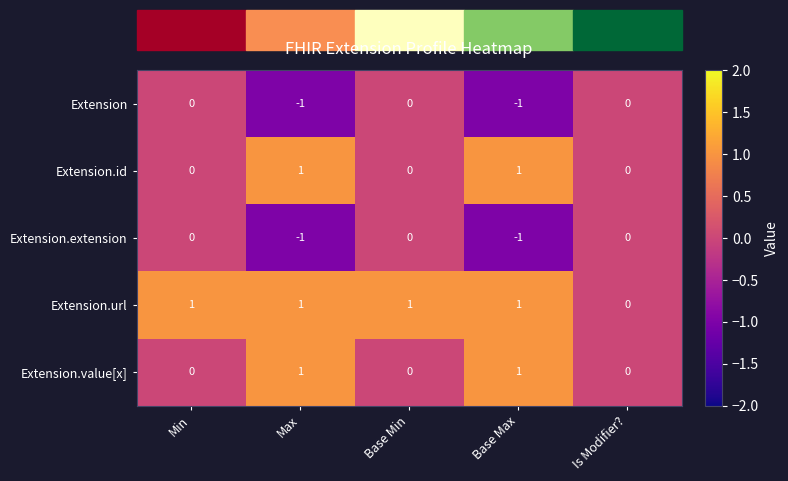

What is the sum of all Extension.url values?

4